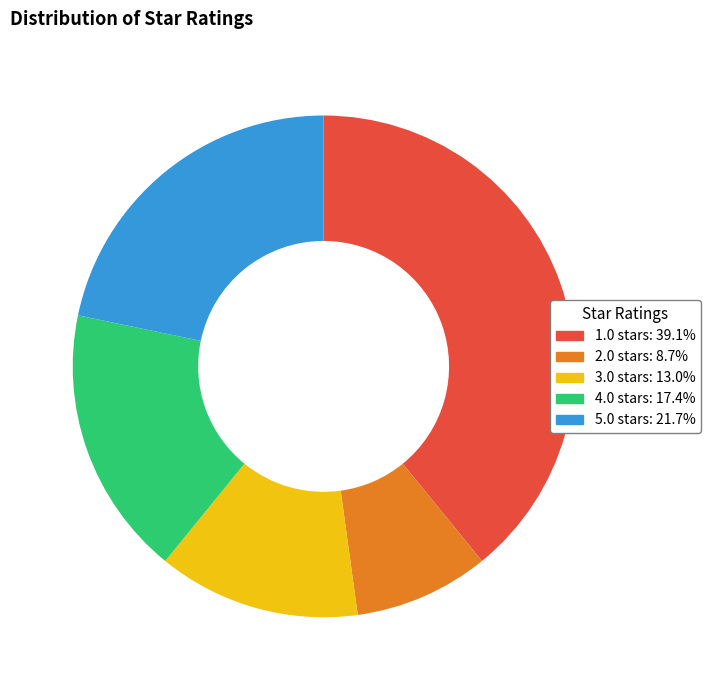

Approximately how many times larger is the value at 3.0 stars: 13.0% compared to 5.0 stars: 21.7%?

0.6